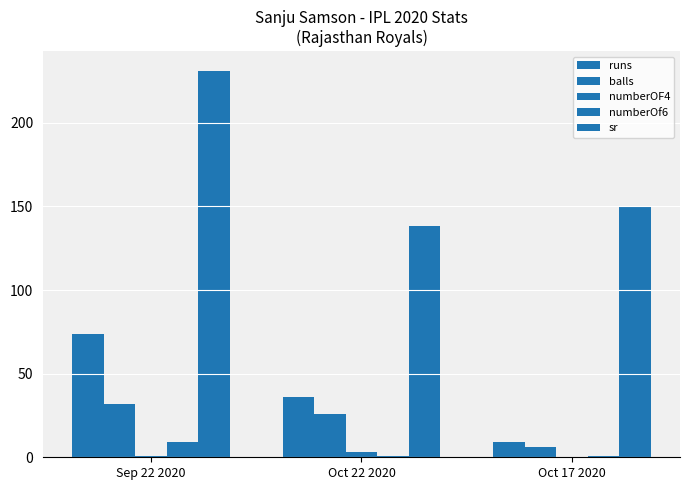

How many distinct data groups are displayed?

5